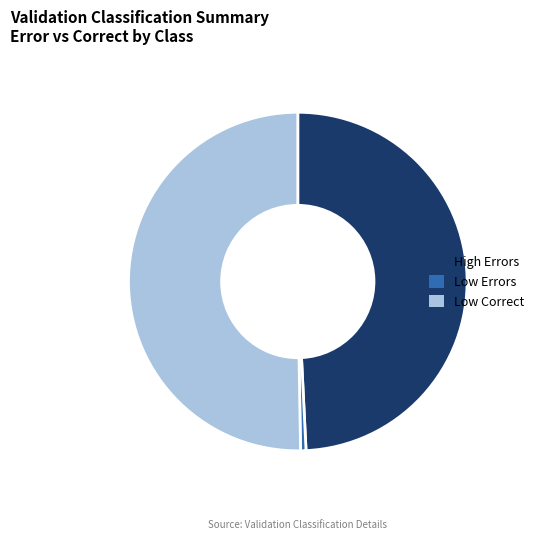

What is the largest slice in the pie chart?

Low Correct